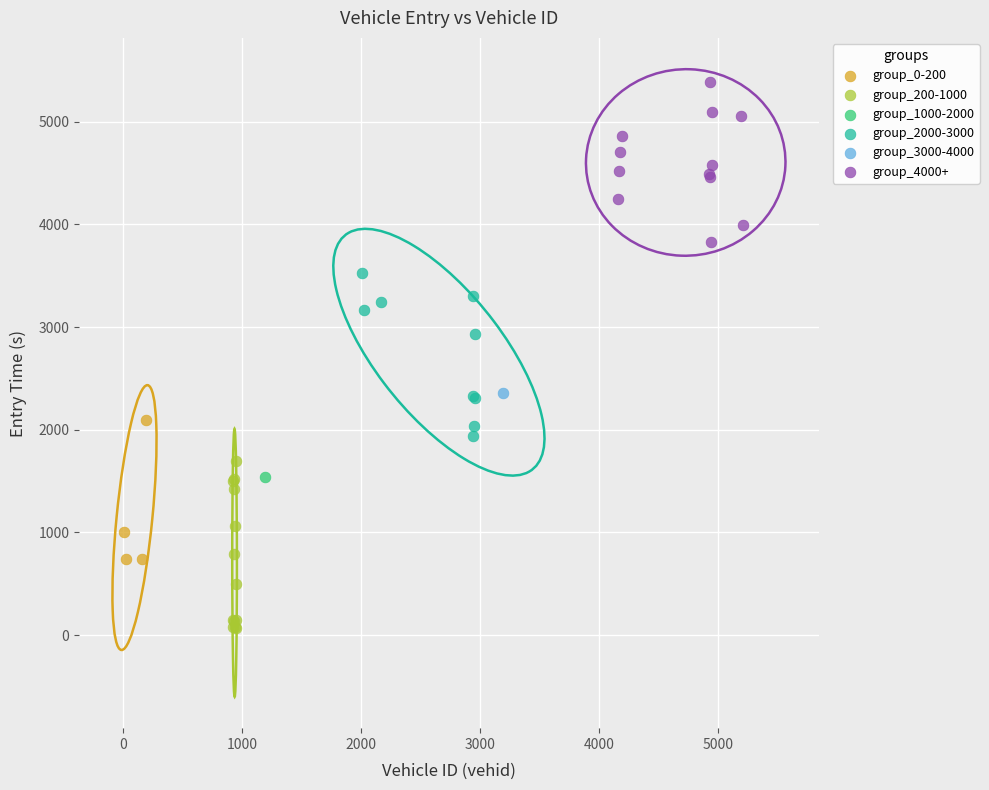

Which series reaches the minimum Y coordinate?

group_200-1000